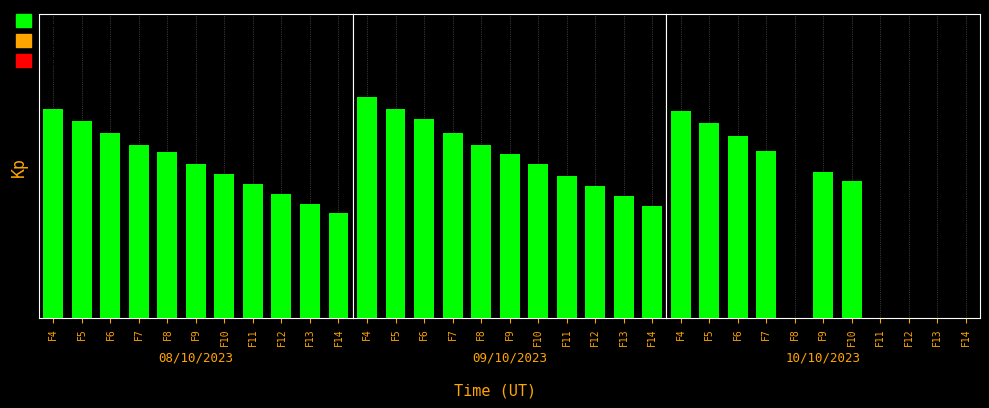

What is the total value across all series at F8?

111.5